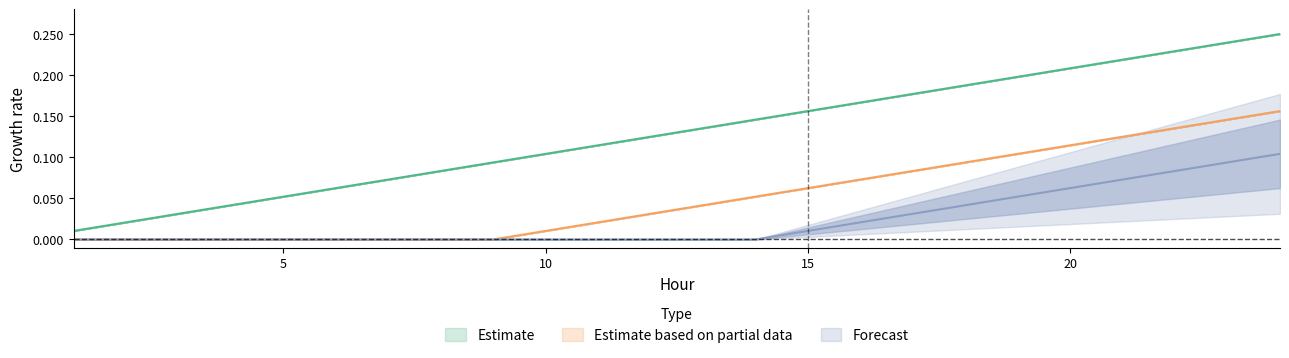

What is the difference between the highest and lowest values at 6?

0.1